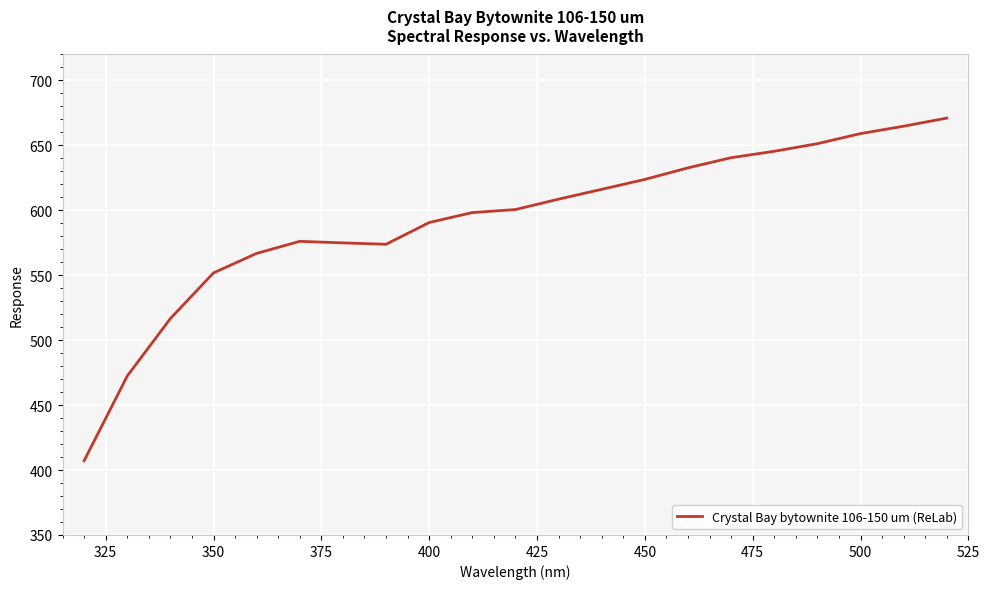

What is the maximum value shown in the chart?

671.0